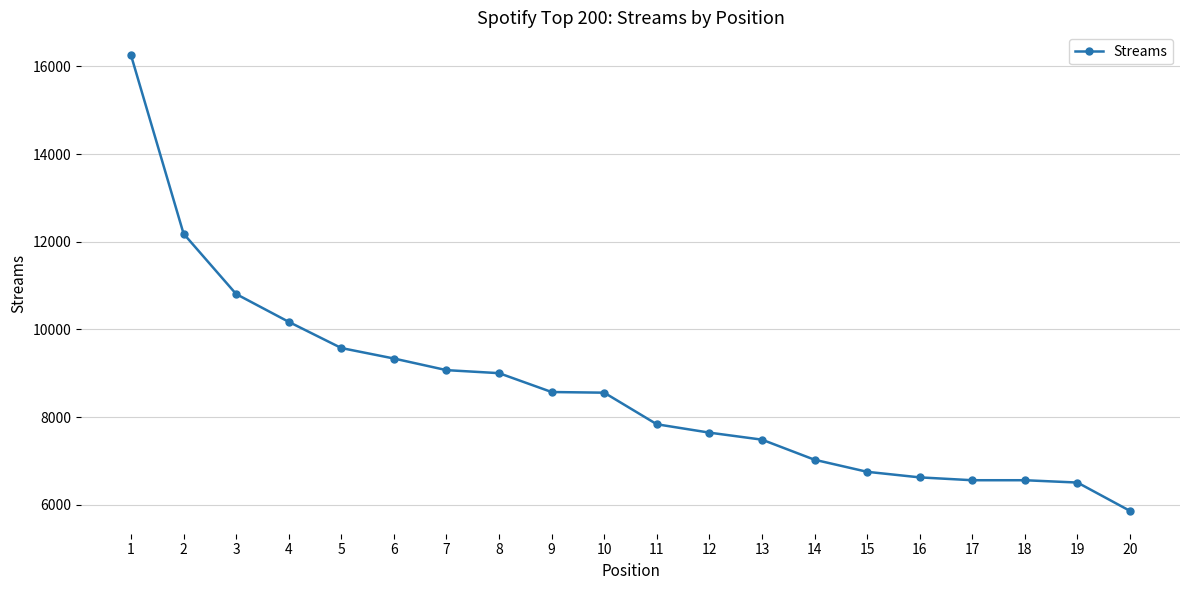

The chart shows a value of 3723 at 16. True or false?

False